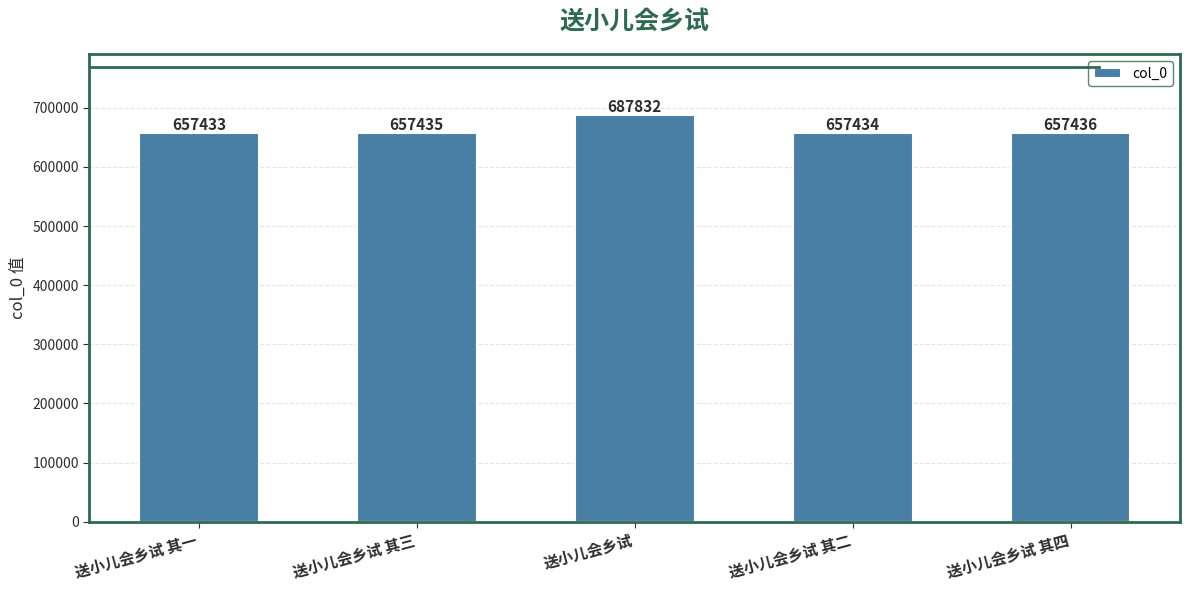

Where is the data nearest to the value 672632?

送小儿会乡试 其四